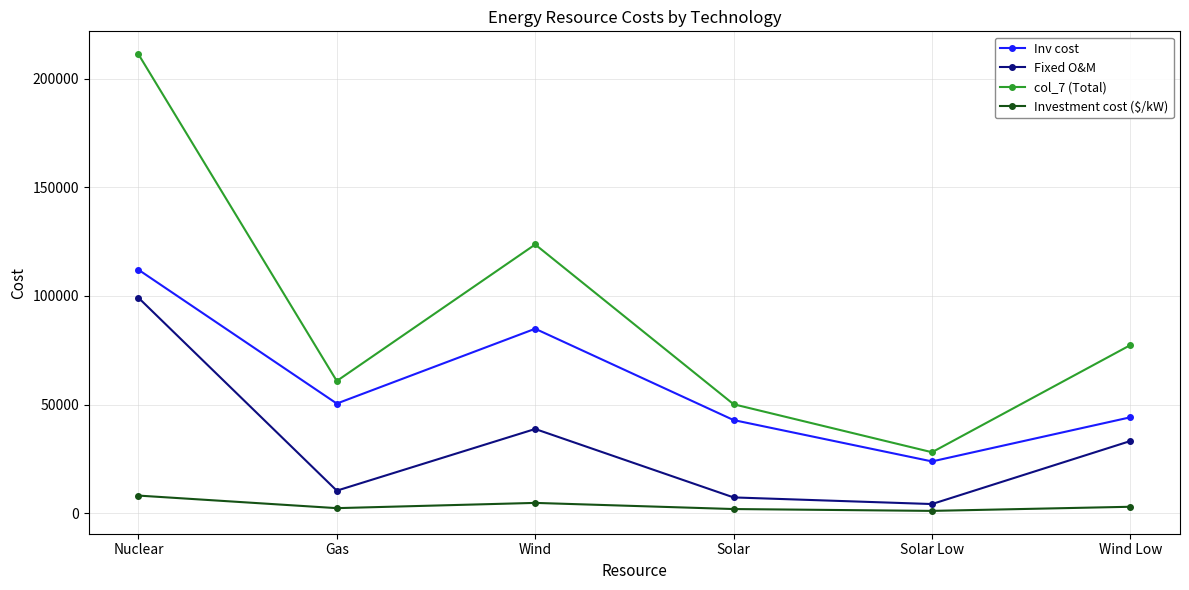

True or false: Investment cost ($/kW) and Inv cost intersect in this chart.

False